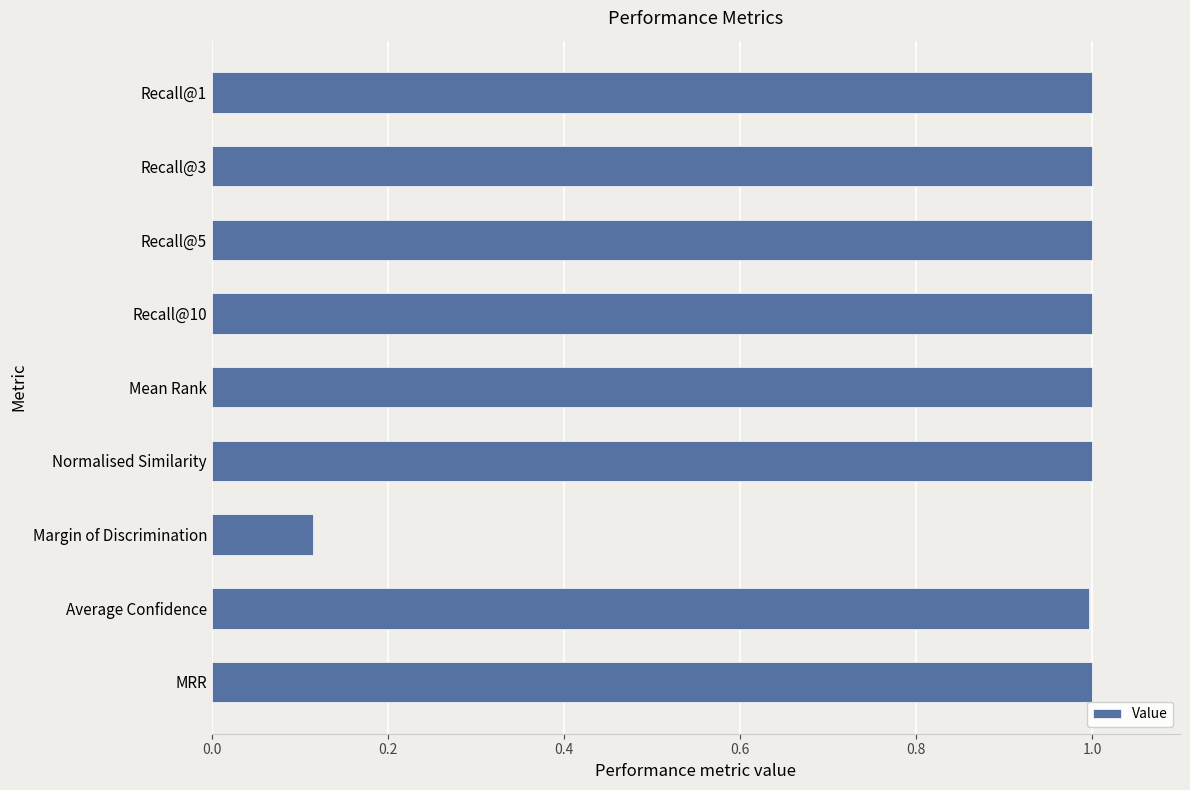

Approximately how many times larger is the value at Average Confidence compared to Recall@3?

1.0